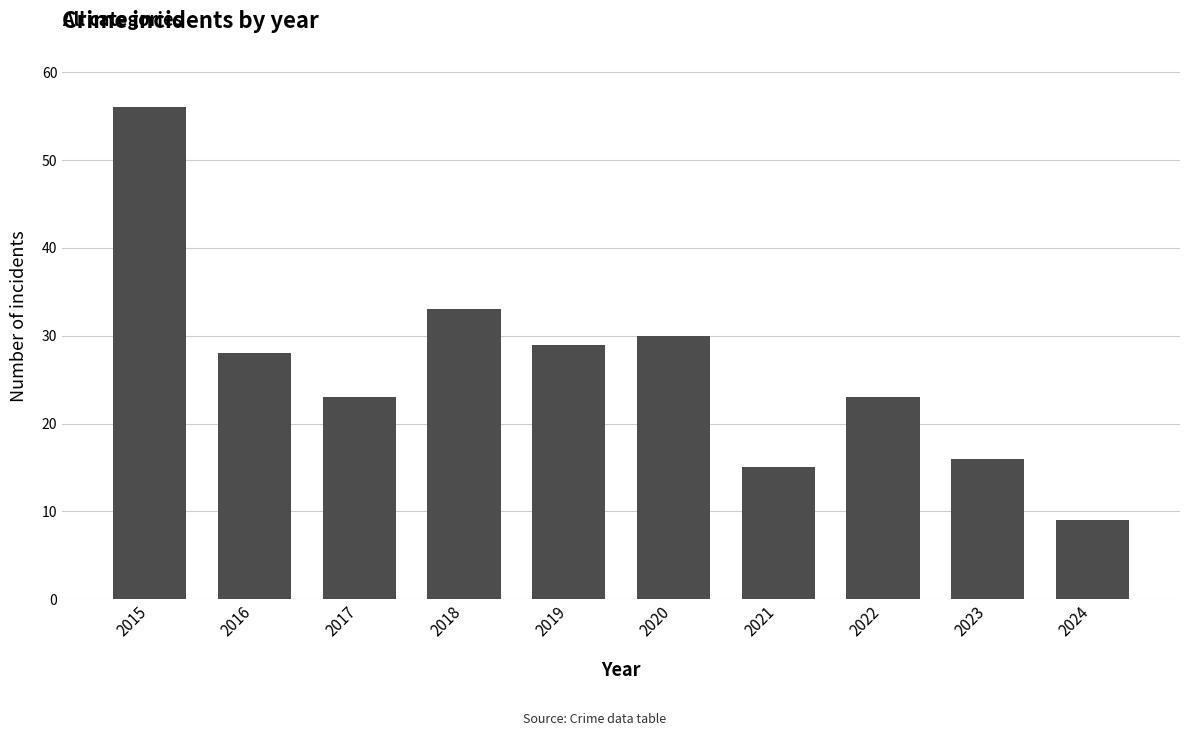

What is the value of the 7th bar from the left?

15